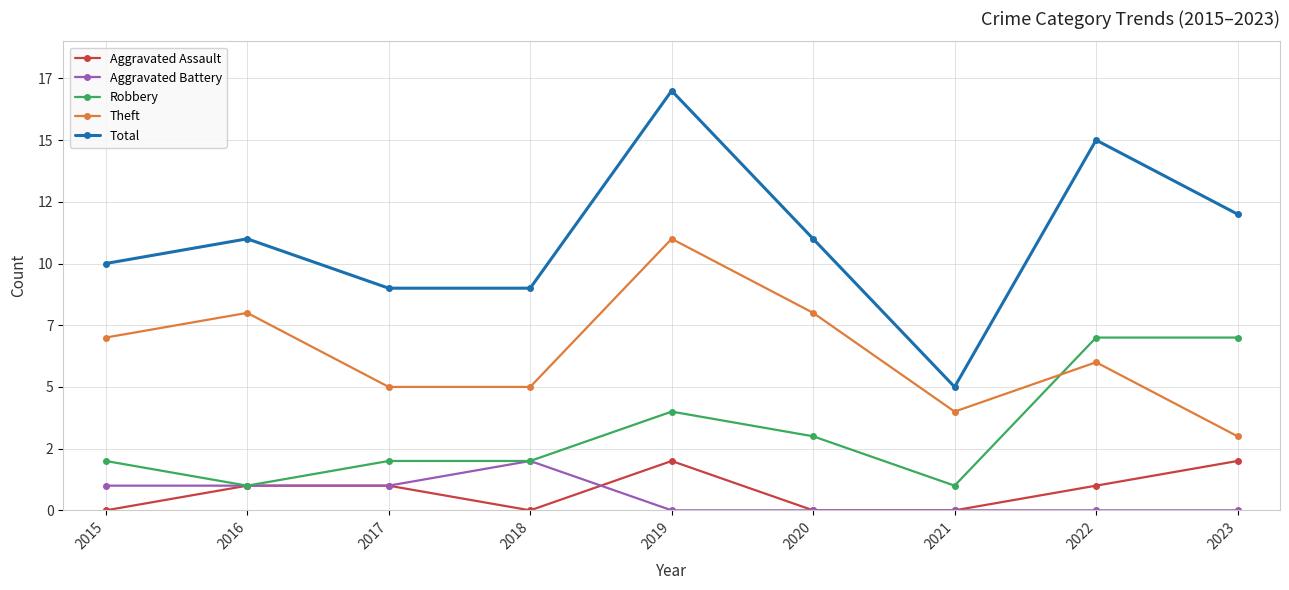

What is the difference between the maximum and minimum values in the Aggravated Assault series?

2